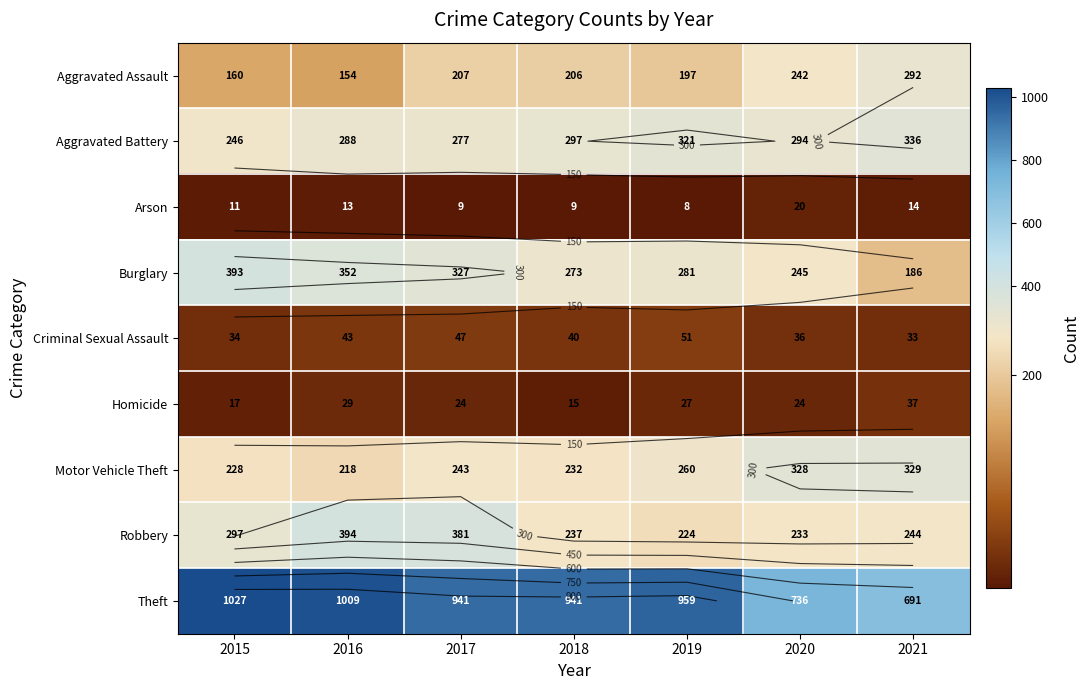

What is the difference between the maximum and second lowest values in the Burglary series?

148